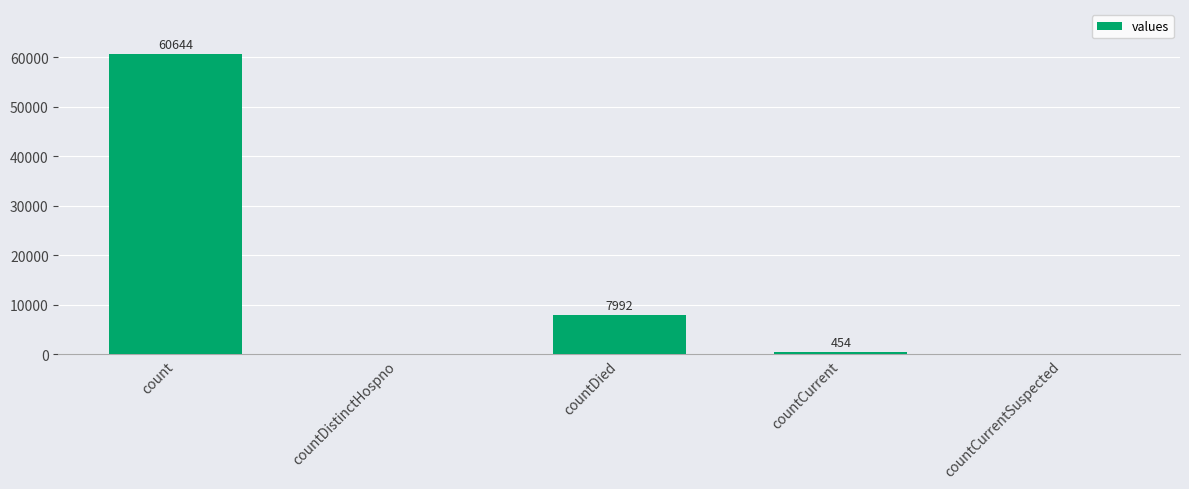

Where is the data nearest to the value 30322?

countDied